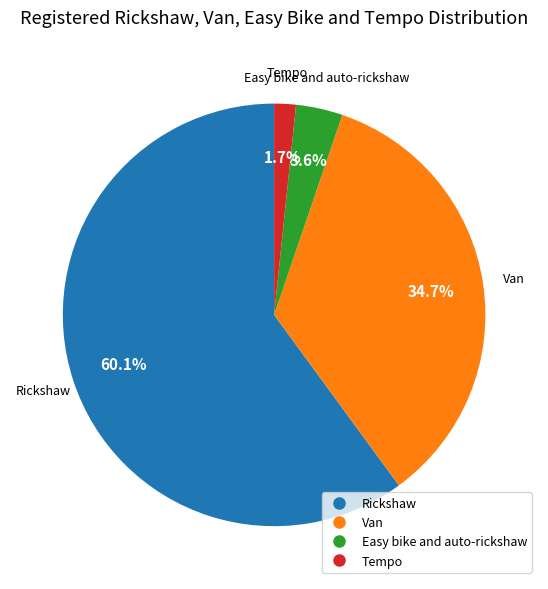

True or false: Rickshaw accounts for 48% of the total.

False